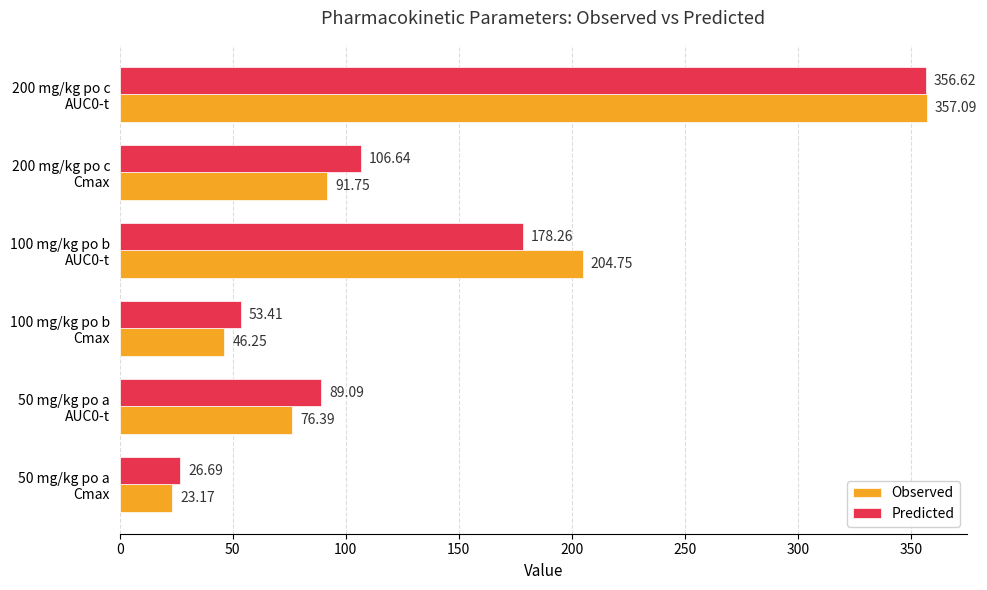

What is the maximum value for Observed?

357.1